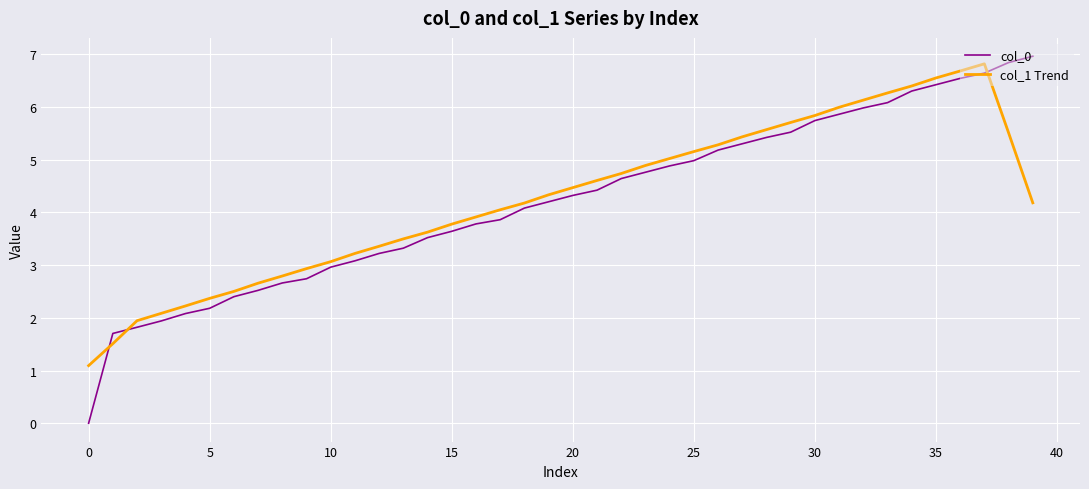

Which series has the largest range (max minus min)?

col_0